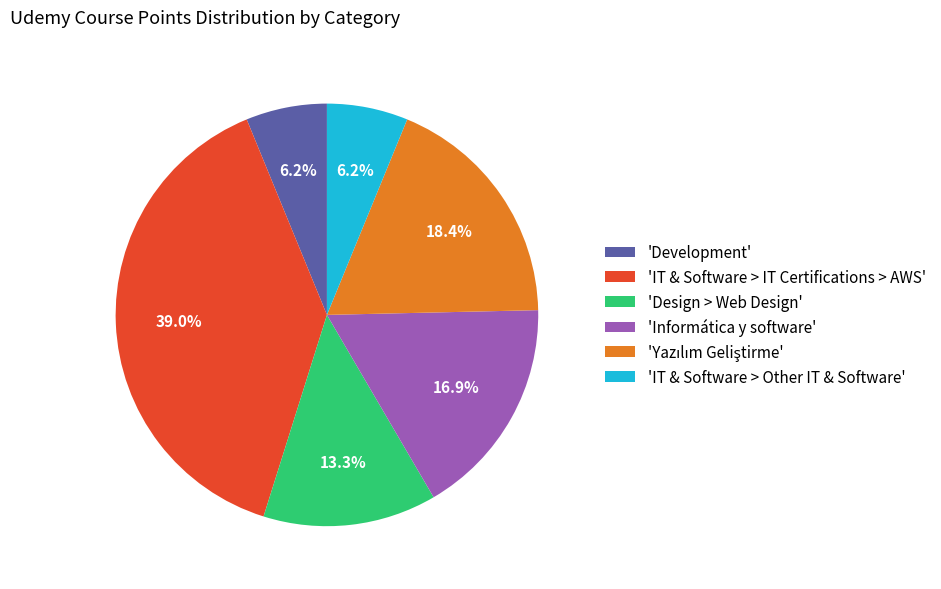

To the nearest percent, what is the average slice percentage?

17%